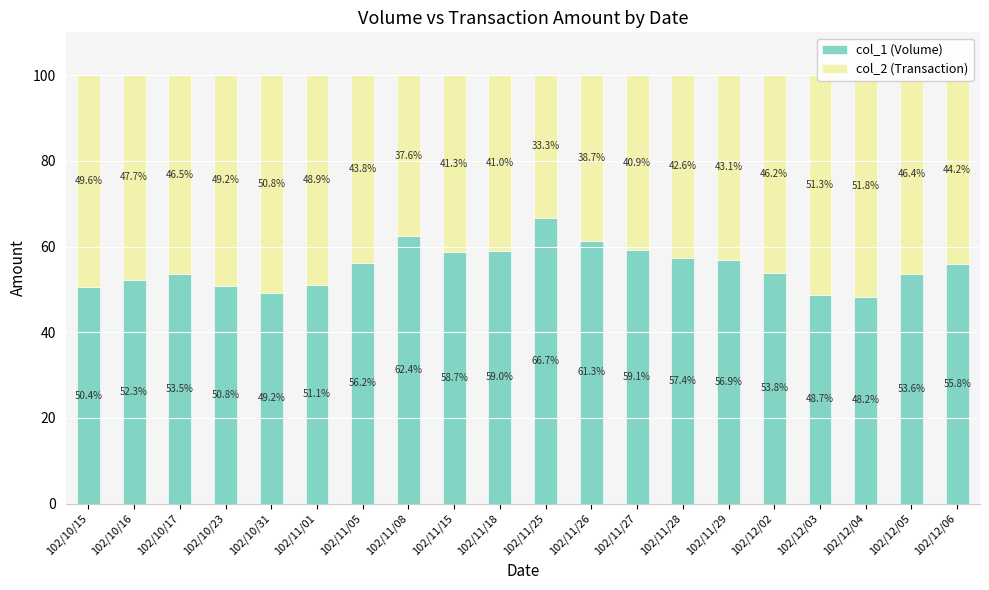

Which has a higher value, 102/10/17 or 102/12/06?

102/12/06